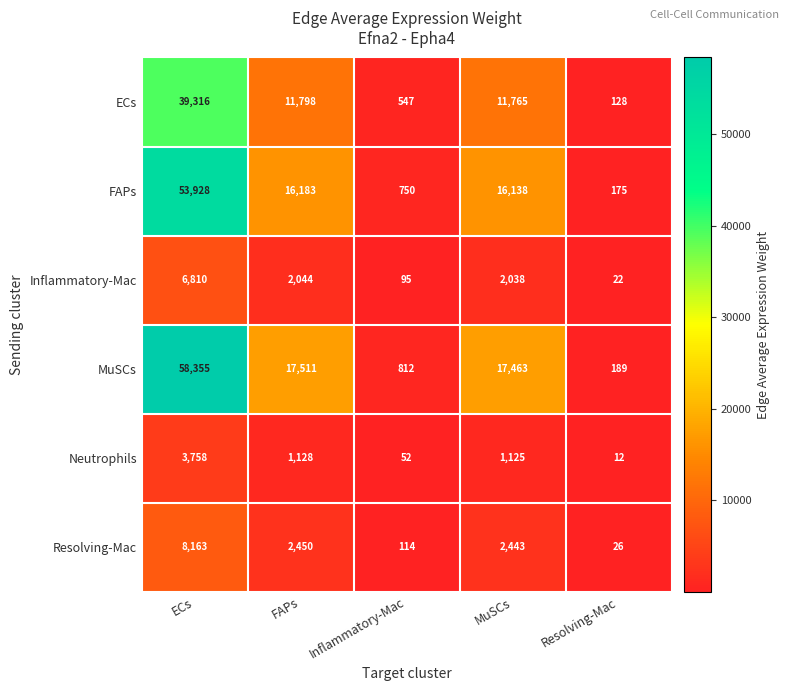

Between ECs and Inflammatory-Mac, which series saw the biggest shift?

MuSCs